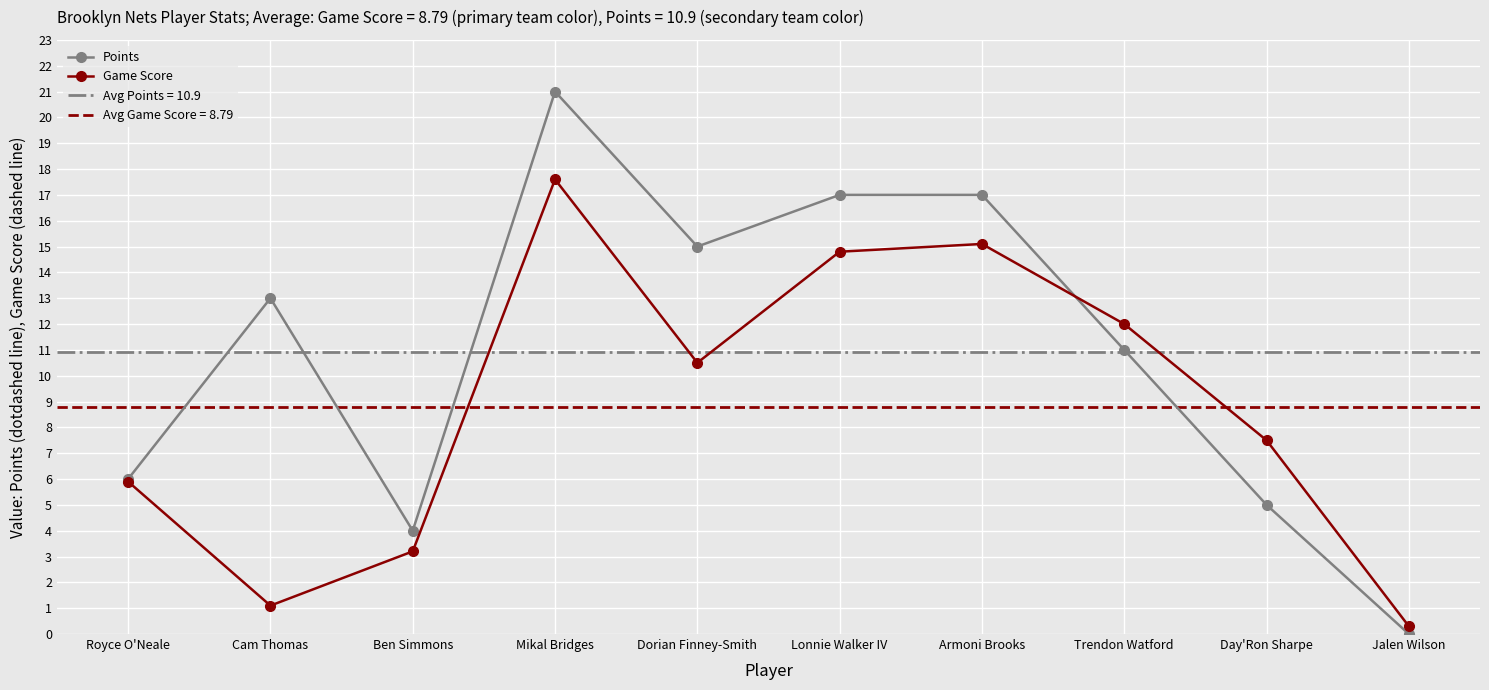

Where do Points and Game Score first cross each other?

Armoni Brooks and Trendon Watford